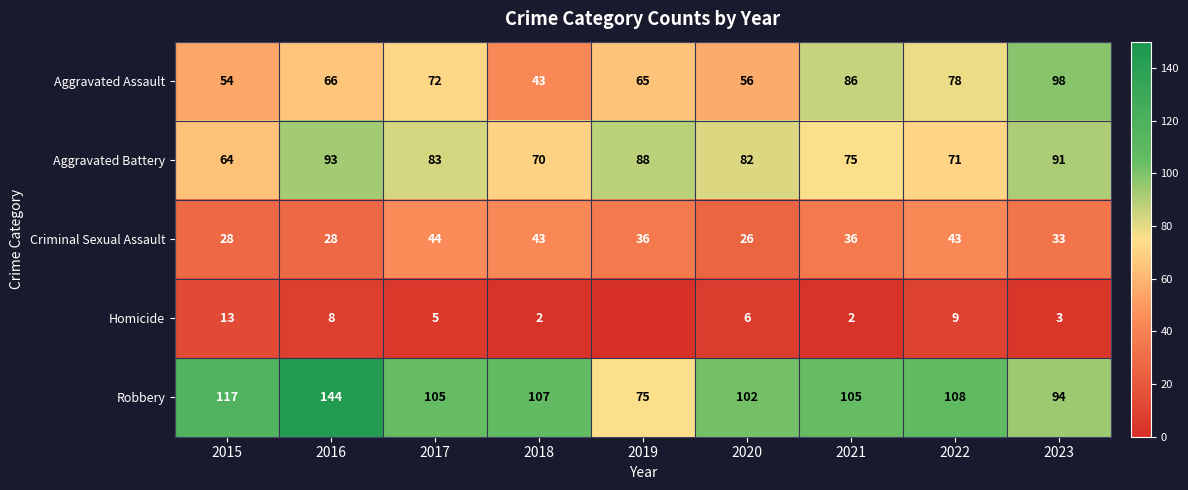

Which series changed the most between 2015 and 2020?

Aggravated Battery